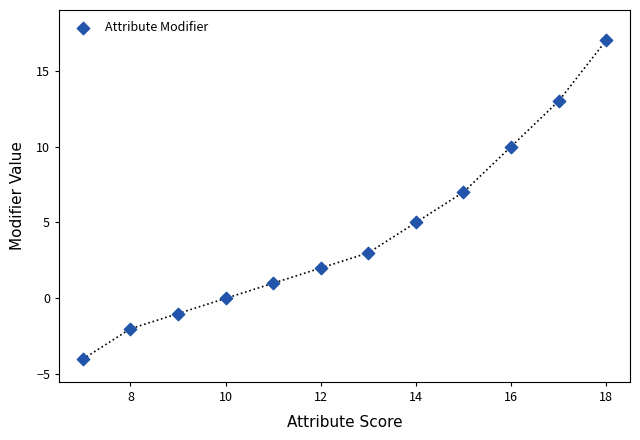

What is the average X value?

12